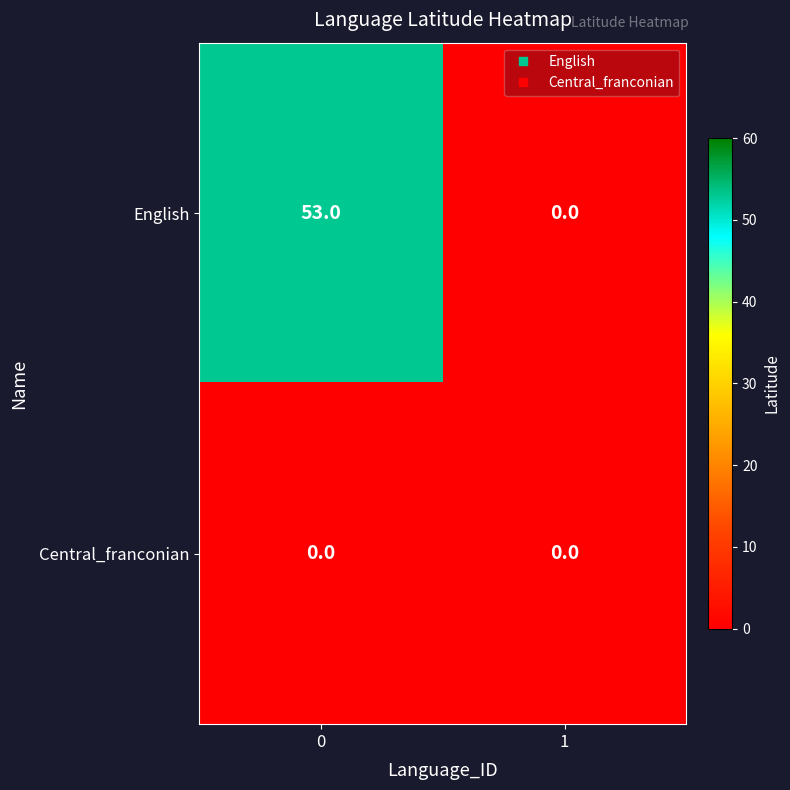

Which series has the largest range (max minus min)?

English